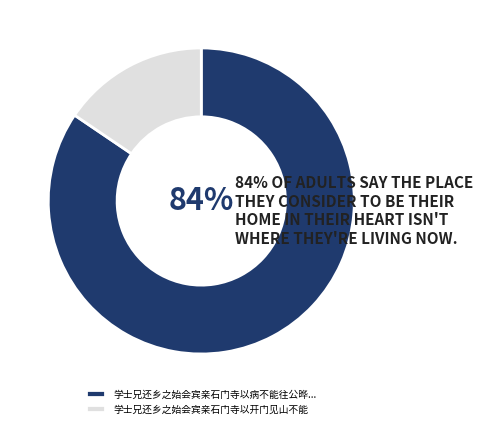

Rank the categories by value from highest to lowest.

学士兄还乡之始会宾亲石门寺以病不能往公晔..., 学士兄还乡之始会宾亲石门寺以开门见山不能